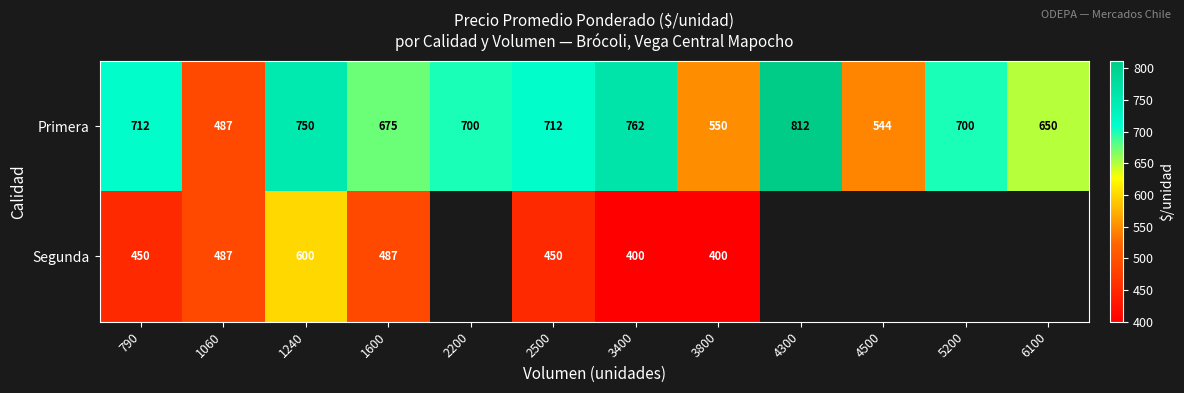

How many values in the Primera series are below 700?

5